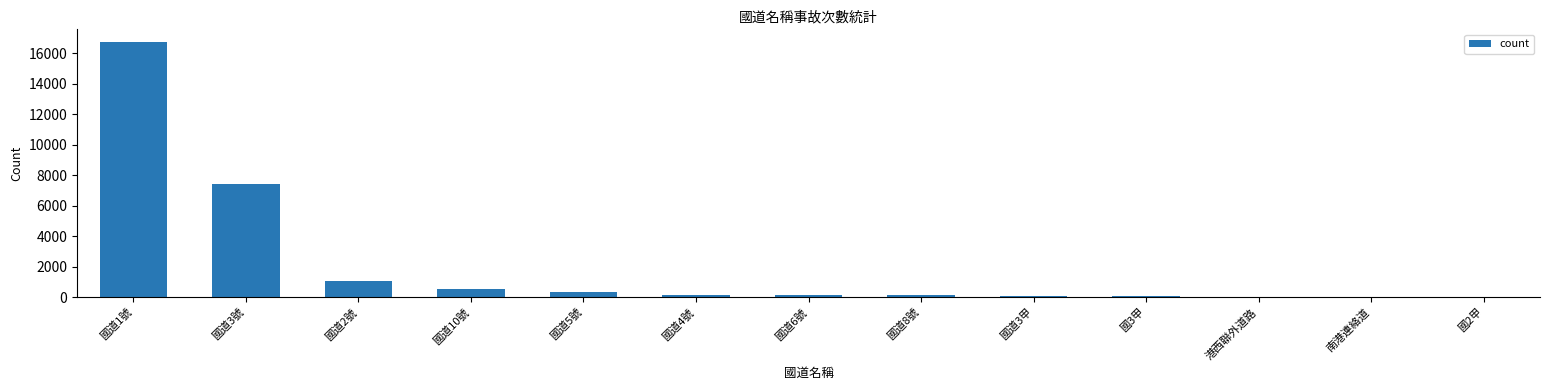

At which label is the value closest to 8375?

國道3號